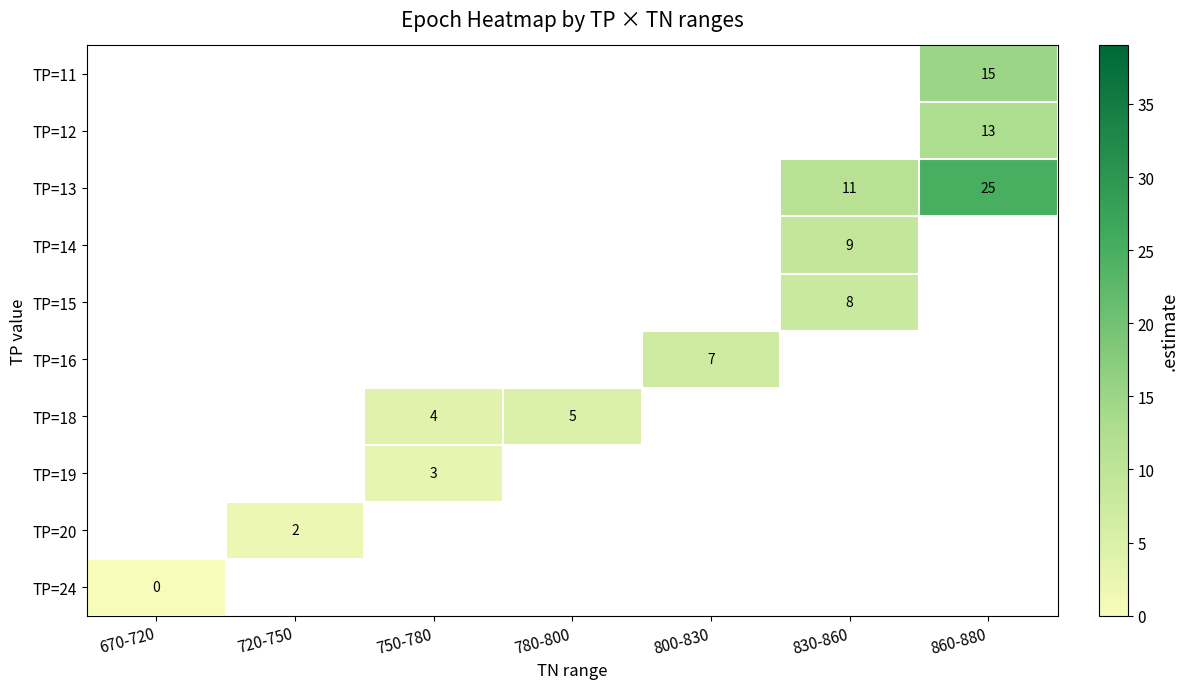

Which has a higher value, 670-720 or 860-880?

860-880